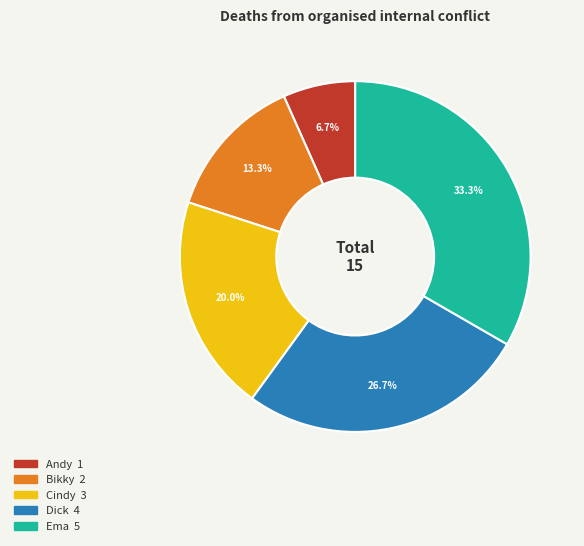

Count the number of slices in the pie.

5